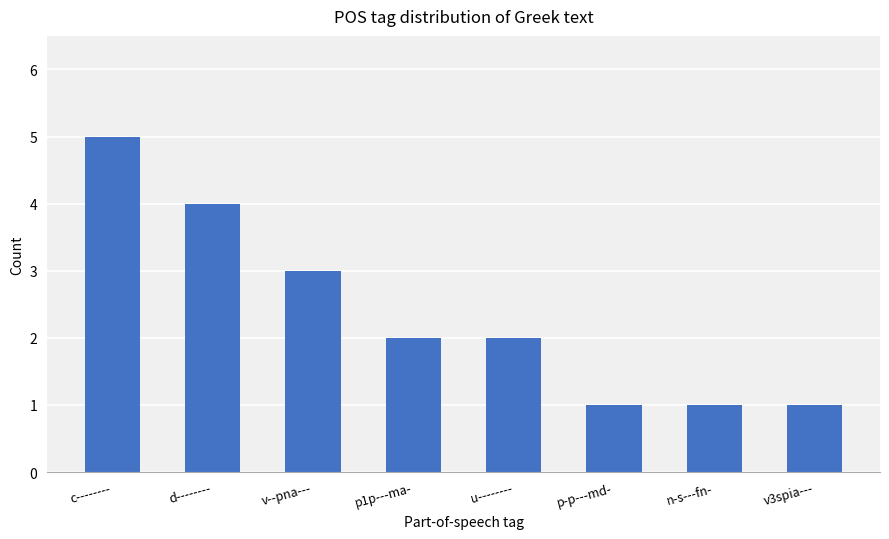

The chart shows a value of 2 at p1p---ma-. True or false?

True